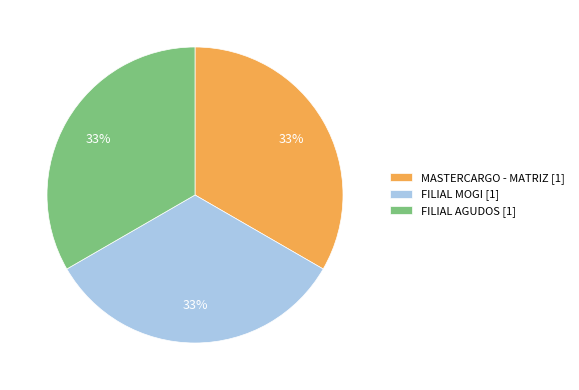

Approximately how many times larger is the value at FILIAL MOGI [1] compared to FILIAL AGUDOS [1]?

1.0